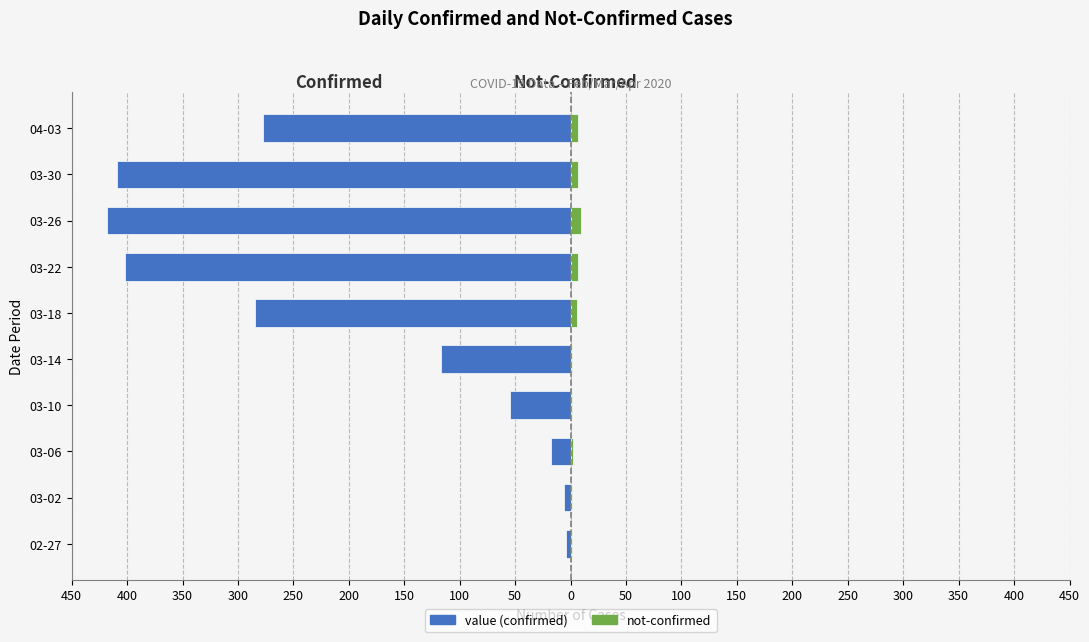

Rank the series at 03-22 from lowest to highest value.

value, not-confirmed